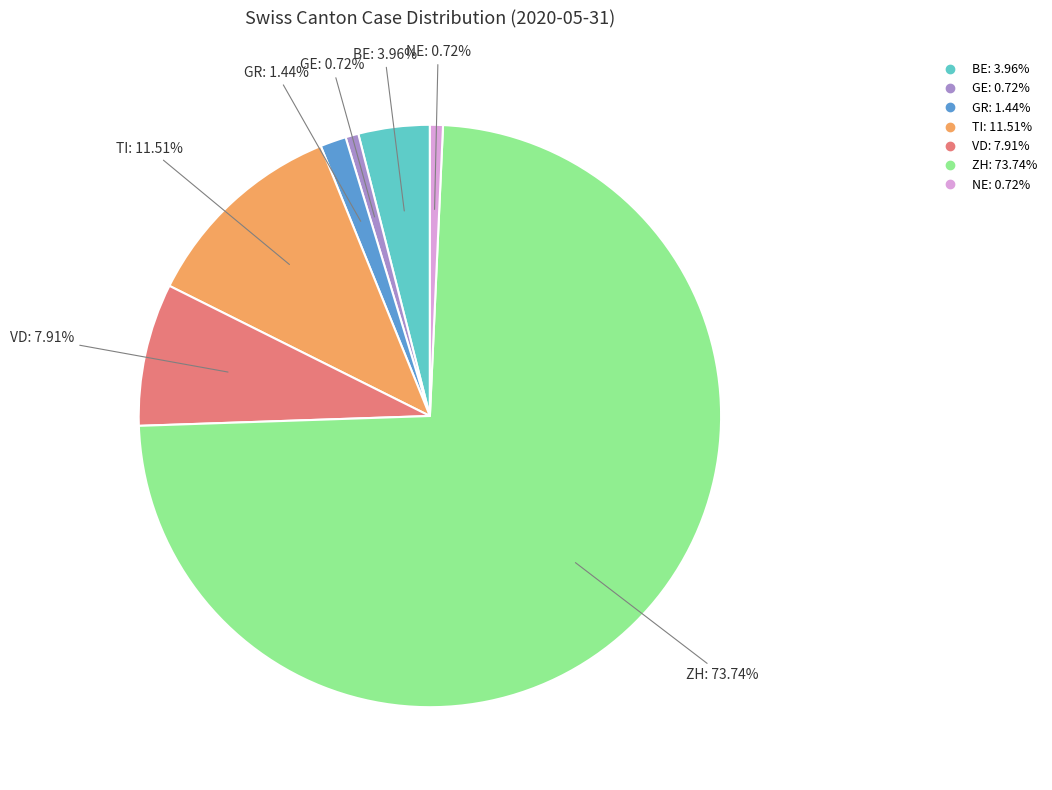

Count the number of slices in the pie.

7